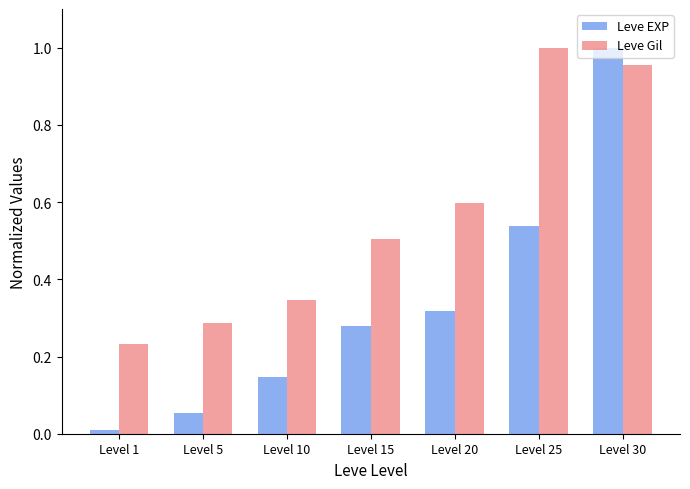

Rank the categories by Leve Gil value from lowest to highest.

Level 1, Level 5, Level 10, Level 15, Level 20, Level 30, Level 25